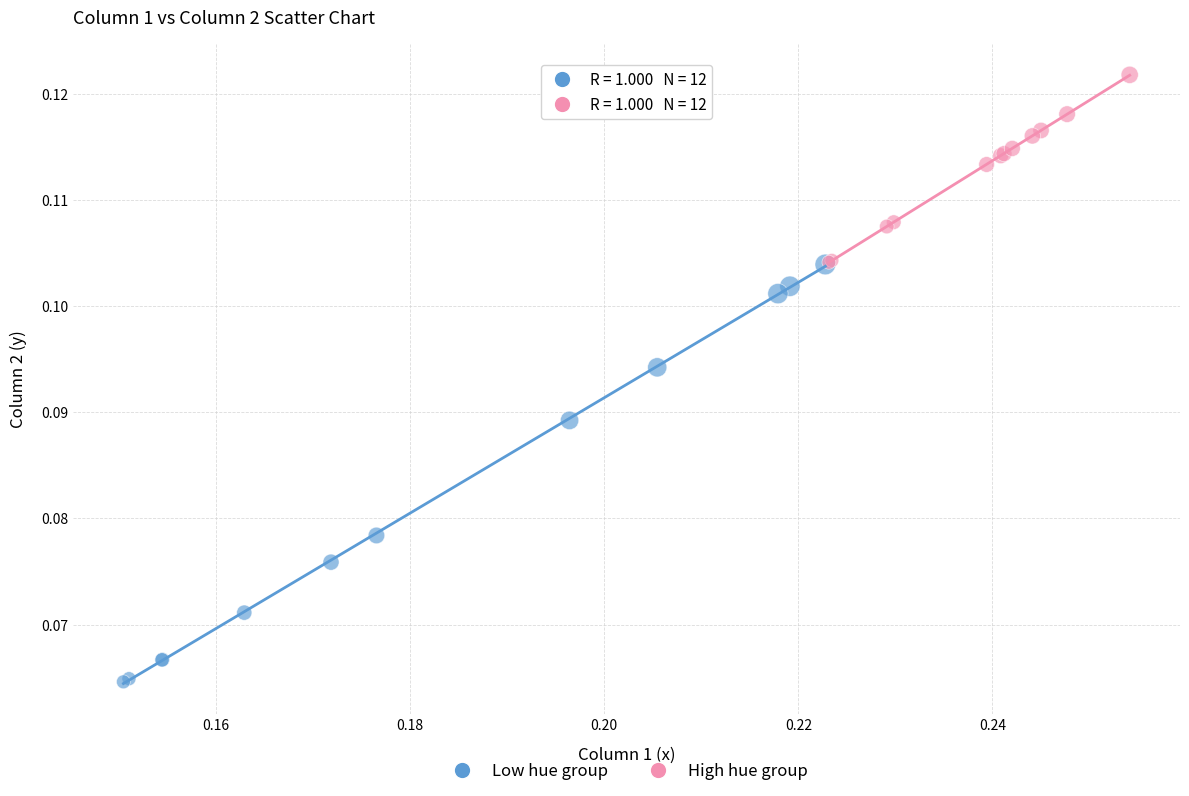

Which series reaches the maximum Y coordinate?

High hue group